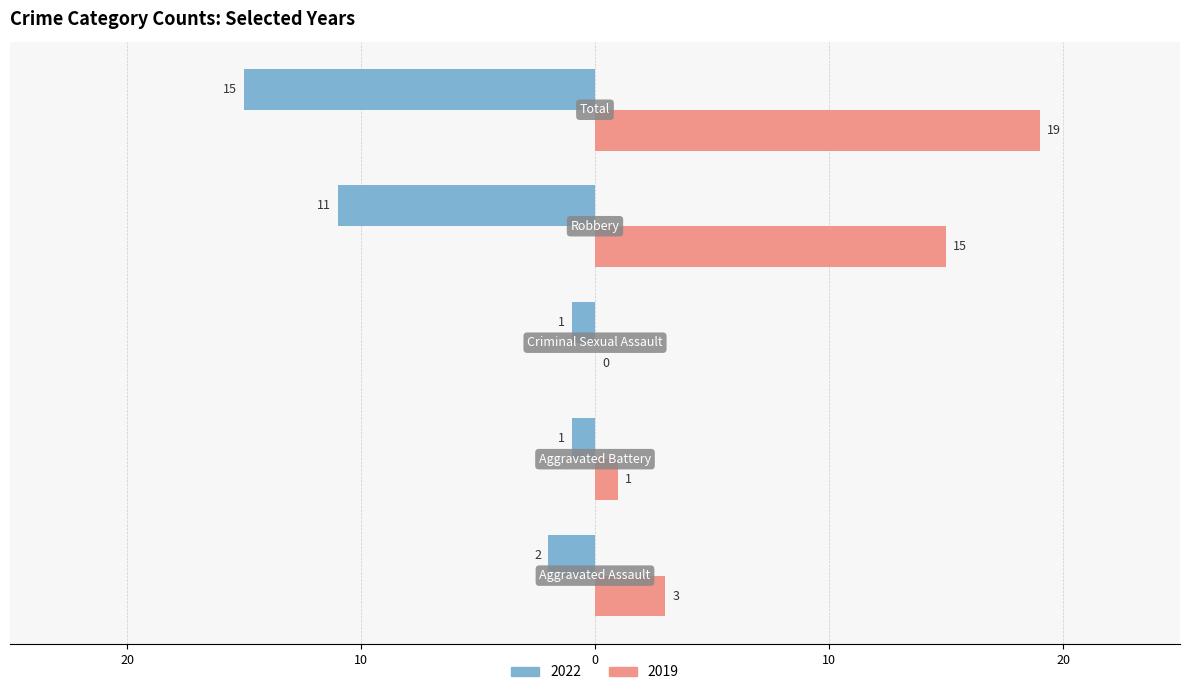

Which series has the largest total across all categories?

2019